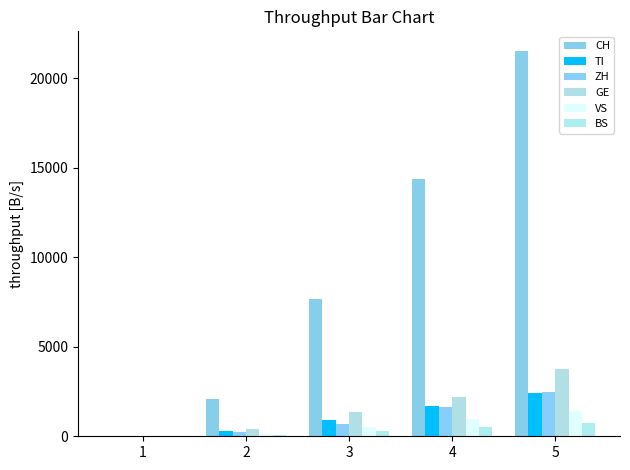

The value of BS at 4 is 937. True or false?

False